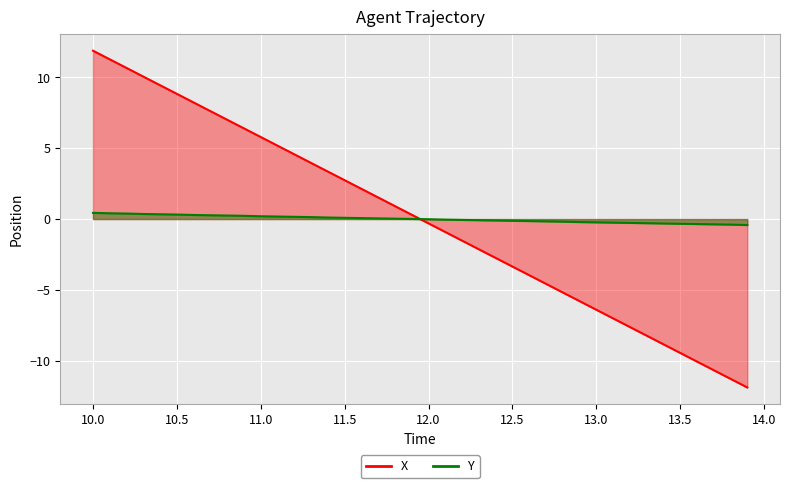

What position from the right is 13.0?

33